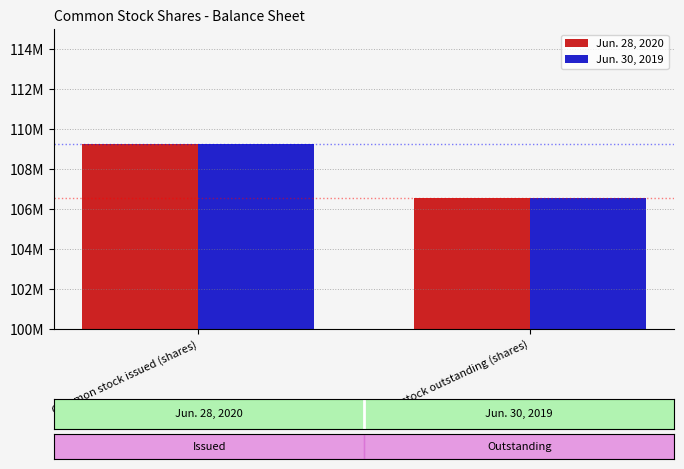

What position from the right is Common stock outstanding (shares)?

1